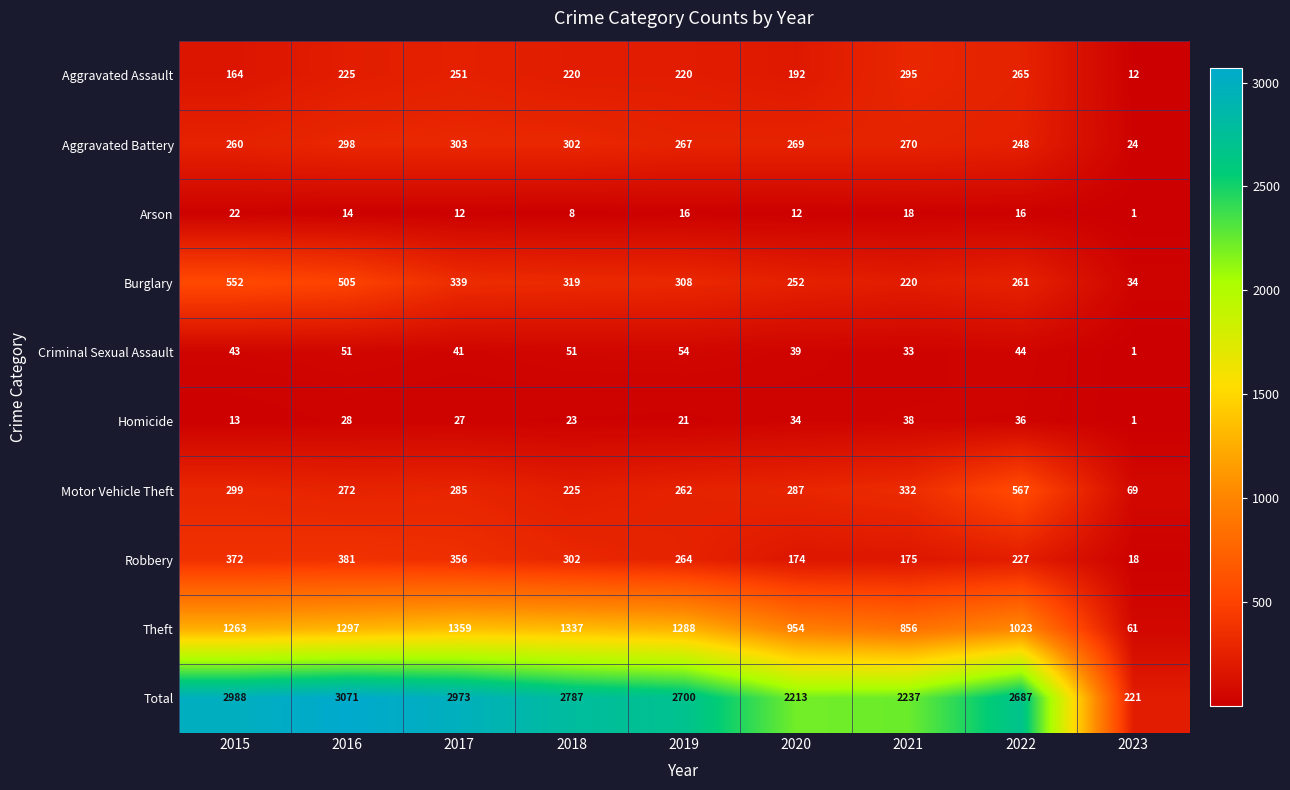

Which series has the largest total across all categories?

Total